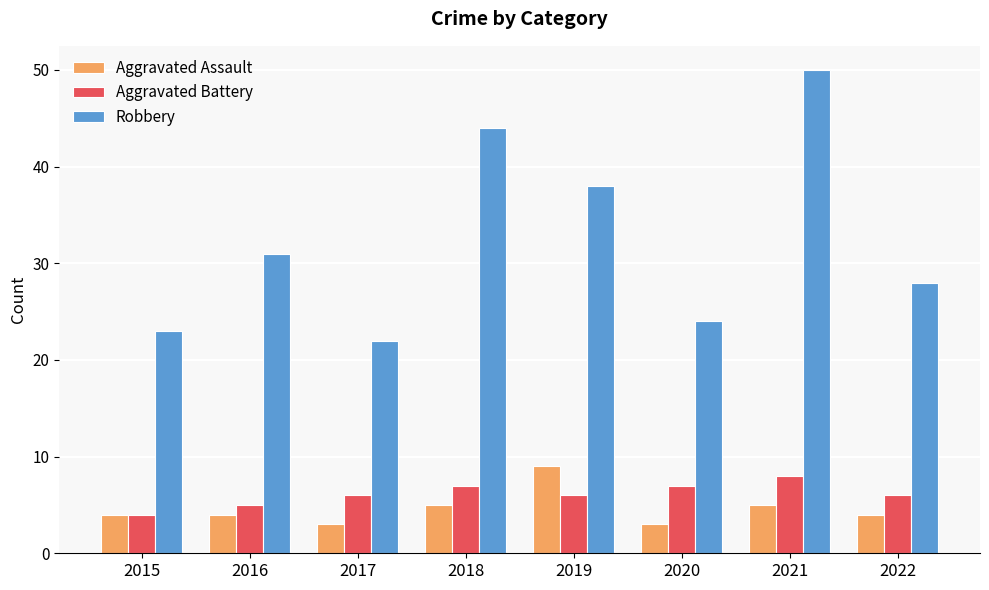

How many distinct data groups are displayed?

3